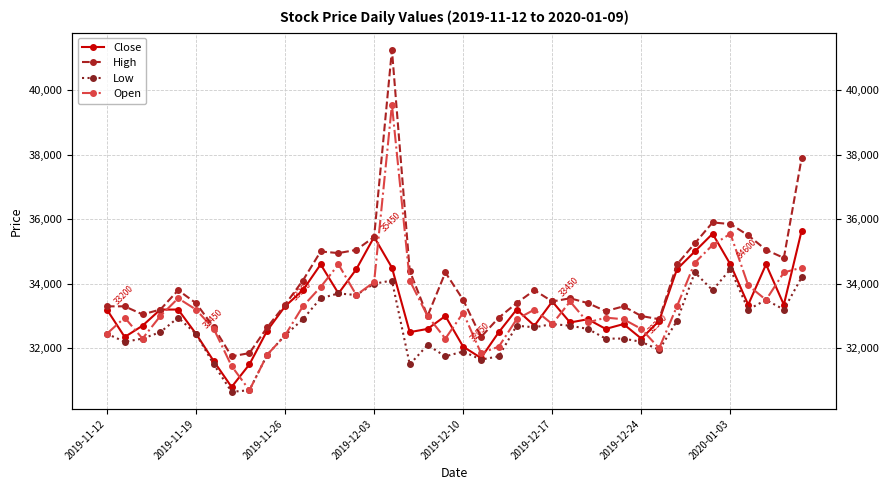

What is the average value of the High series?

34086